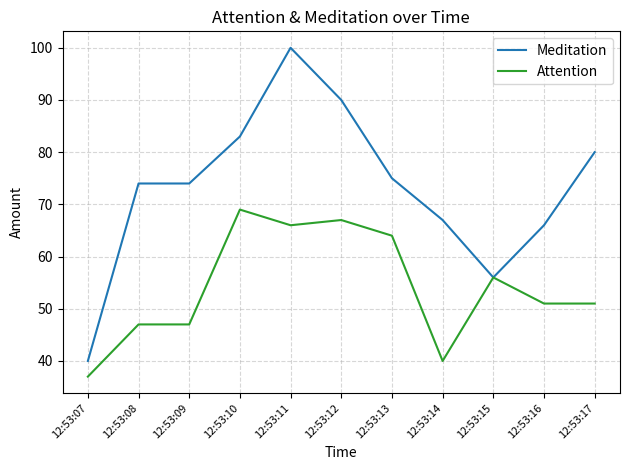

How many lines are shown in the chart?

2